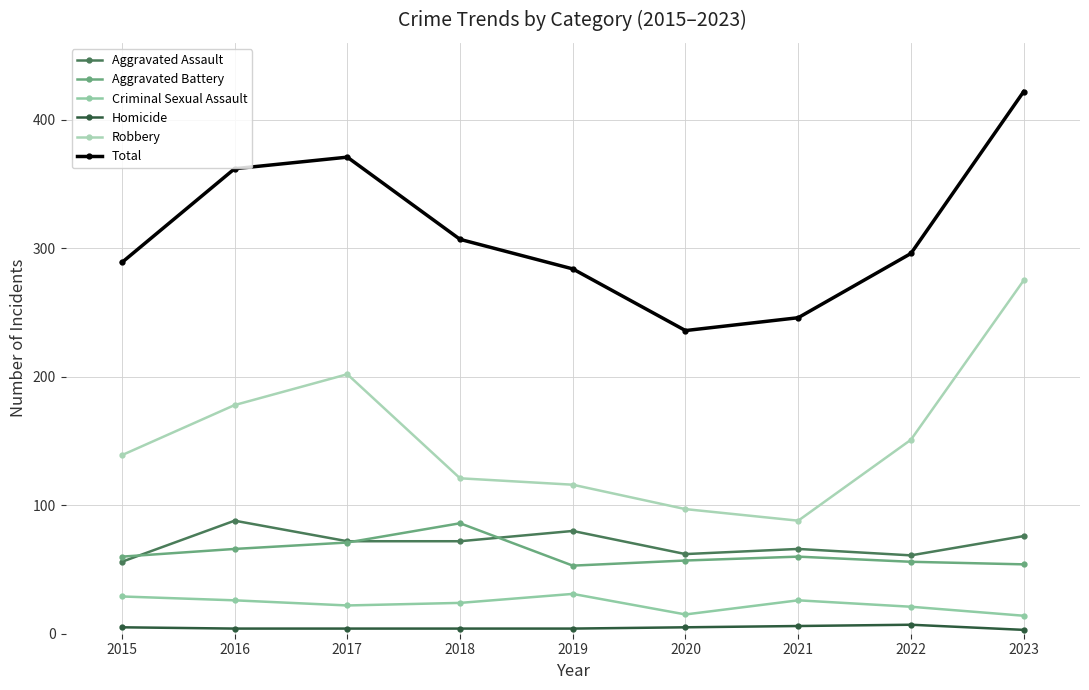

What is the total value across all series at 2016?

724